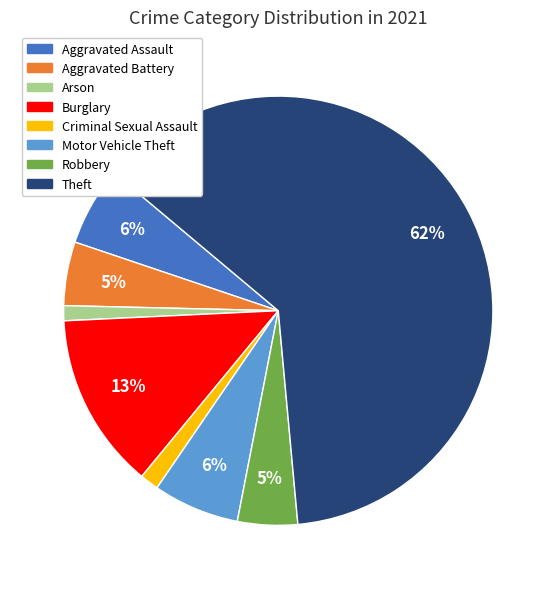

To the nearest percent, what percentage of the pie is Robbery?

5%